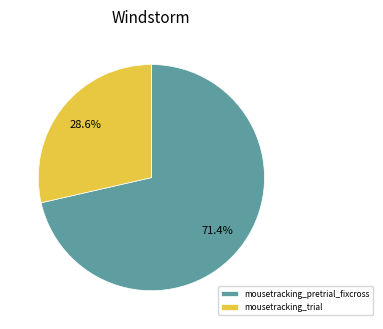

Is there a majority slice in this chart?

Yes